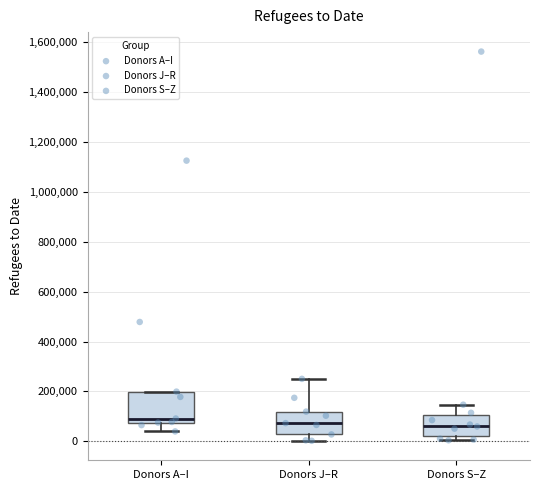

Where is the lower edge of the box for Donors S–Z on the y-axis? The values are not printed on the chart, so give them approximately, as read against the axis.

20000